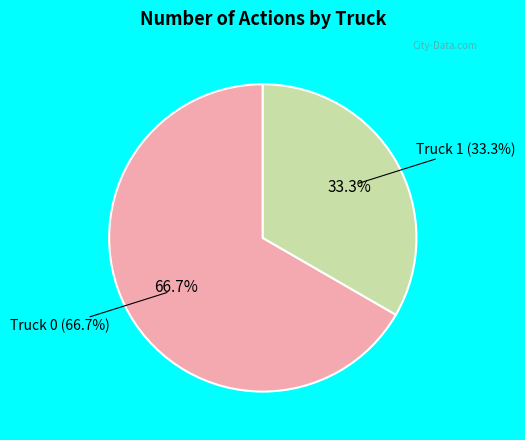

The Truck 1 slice represents 33% of the pie. True or false?

True